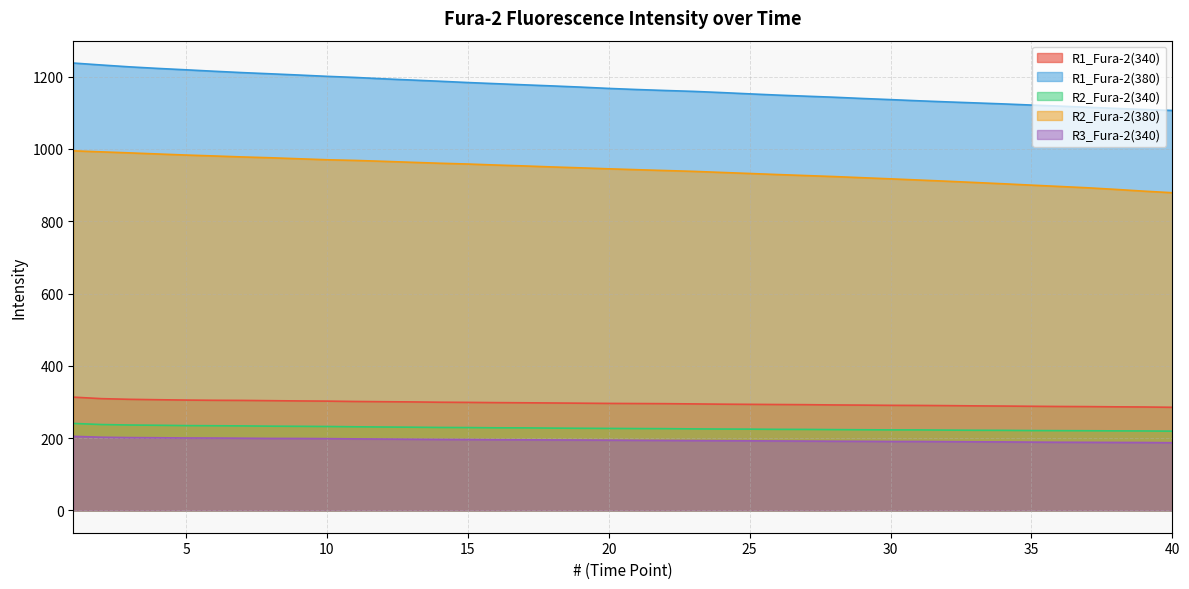

Reading left to right, what are all the values shown in this chart?

R1_Fura-2(340): 1=313.3	2=309.1	3=307.3	4=306.1	5=305.2	6=304.6	7=304.2	8=303.5	9=302.8	10=302.3	11=301.3	12=300.6	13=300.1	14=299.2	15=298.8	16=298.1	17=297.7	18=297.1	19=296.5	20=295.9	21=295.6	22=295.2	23=294.6	24=293.8	25=293.4	26=292.9	27=292.4	28=291.7	29=291.2	30=290.6	31=290.3	32=289.8	33=289.1	34=288.6	35=288.0	36=287.4	37=287.1	38=286.5	39=286.0	40=285.2
R1_Fura-2(380): 1=1237.8	2=1232.4	3=1227.2	4=1222.9	5=1219.1	6=1215.1	7=1211.3	8=1208.0	9=1204.6	10=1201.0	11=1198.0	12=1194.2	13=1190.8	14=1187.5	15=1183.9	16=1180.7	17=1177.5	18=1174.5	19=1171.2	20=1167.6	21=1164.5	22=1161.8	23=1159.4	24=1156.1	25=1152.5	26=1149.1	27=1146.1	28=1143.2	29=1139.7	30=1136.6	31=1133.3	32=1130.3	33=1127.5	34=1124.7	35=1121.5	36=1118.7	37=1115.4	38=1112.3	39=1109.3	40=1106.6
R2_Fura-2(340): 1=240.5	2=237.4	3=236.2	4=235.5	5=234.5	6=234.1	7=233.7	8=233.0	9=232.6	10=232.0	11=231.2	12=230.6	13=230.1	14=229.4	15=229.1	16=228.4	17=228.2	18=227.6	19=227.1	20=226.7	21=226.3	22=226.1	23=225.4	24=225.0	25=224.7	26=224.2	27=224.0	28=223.4	29=223.0	30=222.7	31=222.6	32=222.1	33=221.6	34=221.4	35=220.8	36=220.5	37=220.3	38=219.9	39=219.7	40=219.1
R2_Fura-2(380): 1=994.9	2=992.0	3=989.2	4=986.2	5=983.2	6=980.6	7=977.9	8=975.7	9=972.9	10=970.2	11=968.3	12=965.9	13=963.1	14=960.5	15=958.4	16=955.6	17=953.1	18=950.3	19=947.8	20=945.1	21=942.7	22=940.3	23=938.1	24=935.1	25=932.2	26=929.2	27=926.4	28=923.7	29=920.5	30=917.4	31=914.1	32=910.8	33=907.2	34=903.7	35=899.9	36=896.3	37=892.6	38=888.1	39=883.3	40=878.9
R3_Fura-2(340): 1=204.8	2=202.4	3=201.4	4=200.9	5=200.3	6=200.1	7=199.7	8=199.1	9=198.9	10=198.5	11=197.8	12=197.3	13=196.8	14=196.3	15=196.0	16=195.5	17=195.2	18=194.9	19=194.6	20=194.2	21=193.9	22=193.5	23=193.1	24=192.7	25=192.4	26=192.0	27=191.7	28=191.3	29=191.0	30=190.6	31=190.6	32=190.1	33=189.7	34=189.4	35=188.8	36=188.5	37=188.3	38=187.9	39=187.7	40=187.1